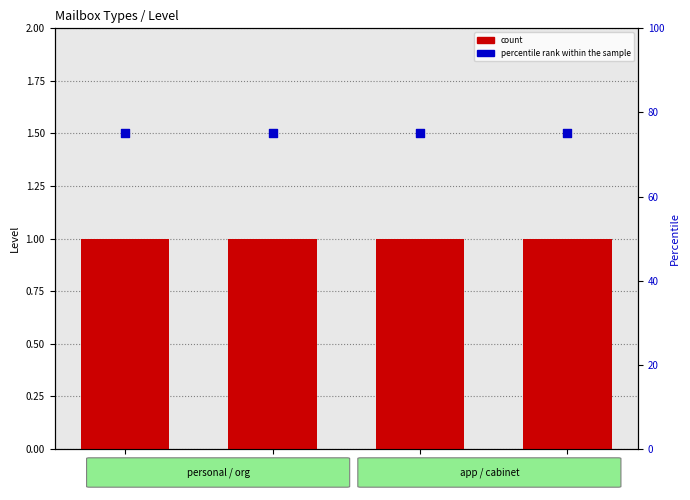

What are all the series names shown in the legend?

count, percentile rank within the sample